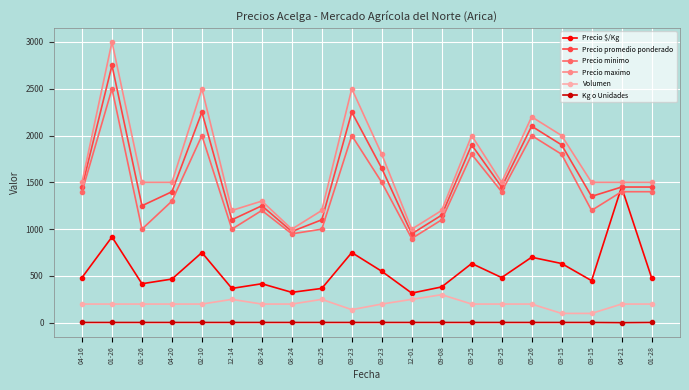

Is this an area chart (filled region under the line)?

No